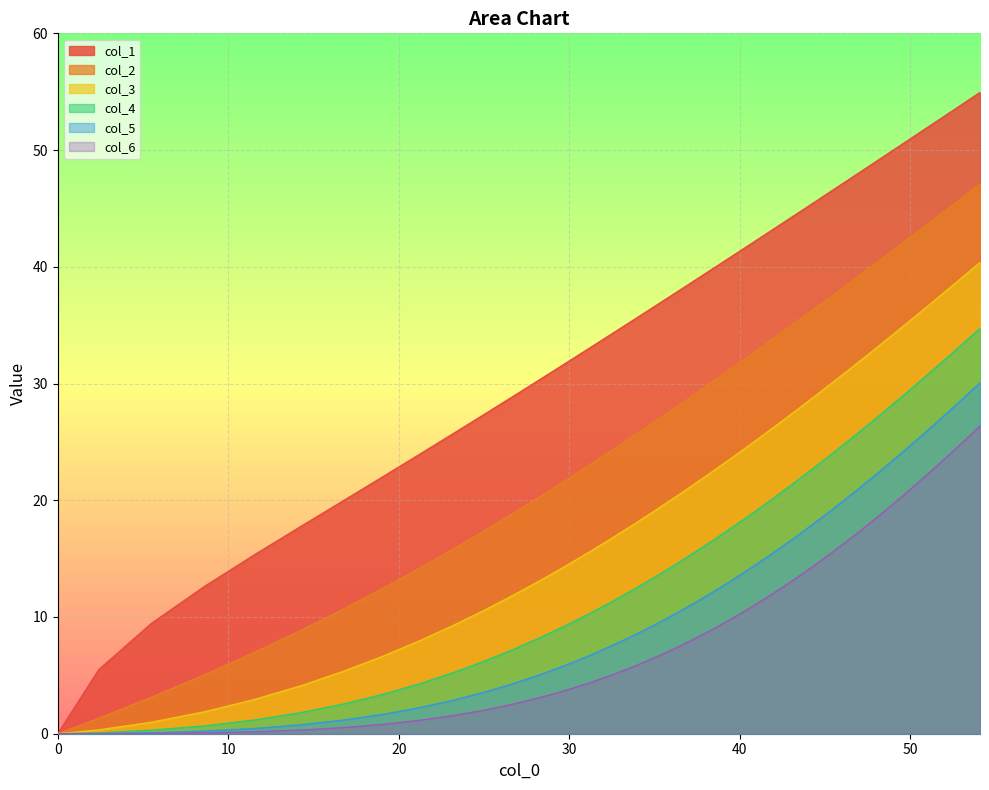

Reading left to right, what are all the values shown in this chart?

col_1: 0.0	5.5	9.5	12.6	15.4	17.8	20.0	22.0	23.9	25.7	27.3	28.9	30.4	31.8	33.1	34.4	35.6	36.7	37.9	38.9	40.0	41.0	41.9	42.9	43.8	44.7	45.5	46.3	47.2	47.9	48.7	49.5	50.2	50.9	51.6	52.3	53.0	53.7	54.3	54.9
col_2: 0.0	1.3	3.1	5.1	7.0	8.9	10.7	12.5	14.2	15.8	17.4	18.9	20.3	21.7	23.1	24.4	25.6	26.9	28.0	29.2	30.3	31.4	32.4	33.5	34.5	35.4	36.4	37.3	38.2	39.1	40.0	40.8	41.7	42.5	43.3	44.1	44.9	45.6	46.4	47.1
col_3: 0.0	0.3	1.0	1.9	3.0	4.1	5.4	6.7	8.0	9.3	10.6	11.9	13.1	14.4	15.6	16.9	18.0	19.2	20.4	21.5	22.6	23.7	24.8	25.8	26.9	27.9	28.9	29.8	30.8	31.7	32.7	33.6	34.5	35.4	36.2	37.1	37.9	38.8	39.6	40.4
col_4: 0.0	0.1	0.3	0.7	1.2	1.8	2.6	3.4	4.3	5.2	6.2	7.2	8.2	9.3	10.3	11.4	12.5	13.5	14.6	15.6	16.7	17.7	18.8	19.8	20.8	21.8	22.8	23.8	24.7	25.7	26.7	27.6	28.5	29.4	30.4	31.2	32.1	33.0	33.9	34.7
col_5: 0.0	0.0	0.1	0.2	0.5	0.8	1.2	1.7	2.2	2.9	3.5	4.3	5.1	5.9	6.7	7.6	8.5	9.4	10.4	11.3	12.3	13.2	14.2	15.1	16.1	17.1	18.0	19.0	19.9	20.9	21.8	22.8	23.7	24.6	25.6	26.5	27.4	28.3	29.2	30.1
col_6: 0.0	0.0	0.0	0.1	0.2	0.3	0.5	0.8	1.1	1.5	2.0	2.5	3.1	3.7	4.4	5.1	5.8	6.6	7.4	8.2	9.1	9.9	10.8	11.7	12.6	13.5	14.4	15.3	16.3	17.2	18.1	19.0	20.0	20.9	21.8	22.7	23.6	24.6	25.5	26.4